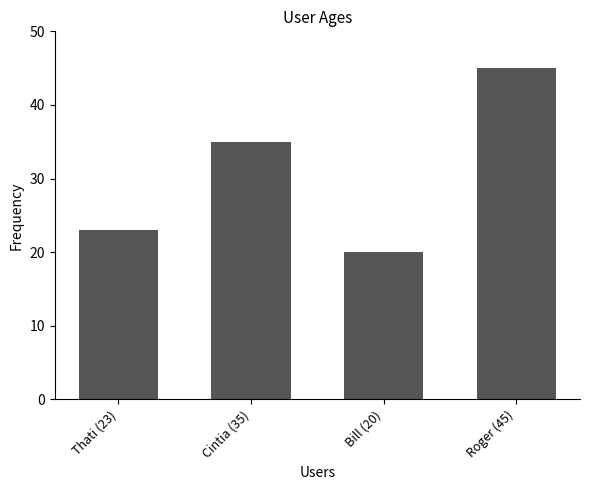

Which has a higher value, Thati (23) or Bill (20)?

Thati (23)